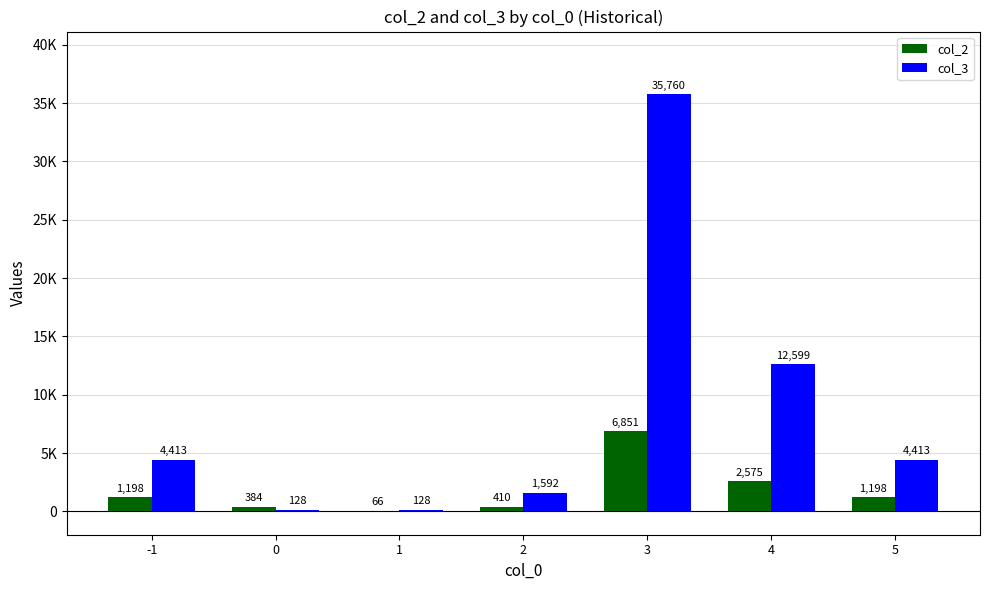

List the series in order of their peak value, lowest first.

col_2, col_3